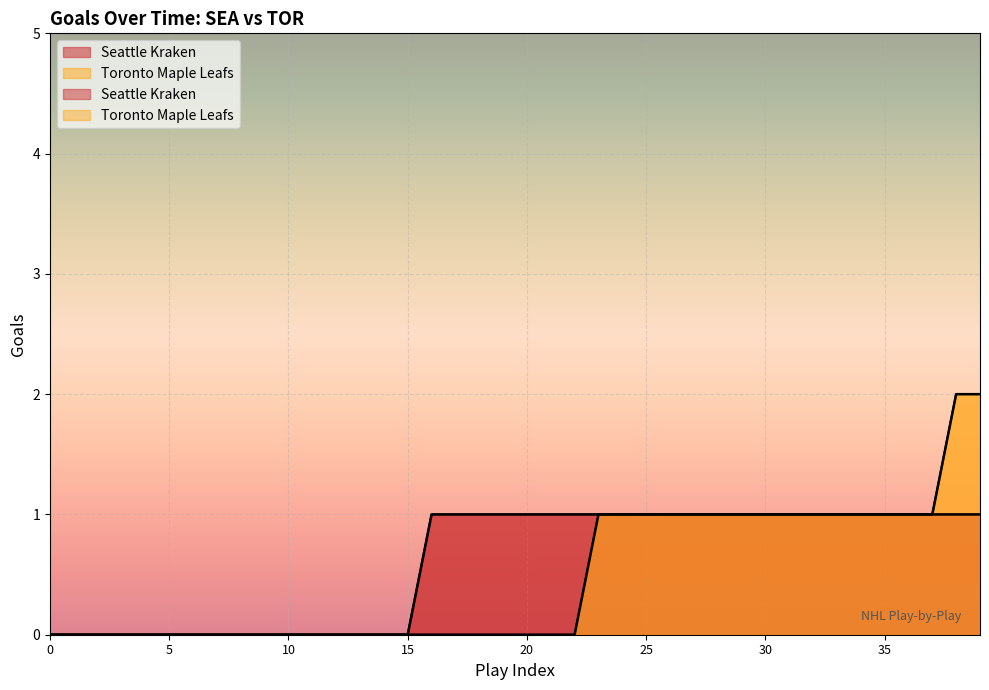

What are all the series names shown in the legend?

Seattle Kraken, Toronto Maple Leafs